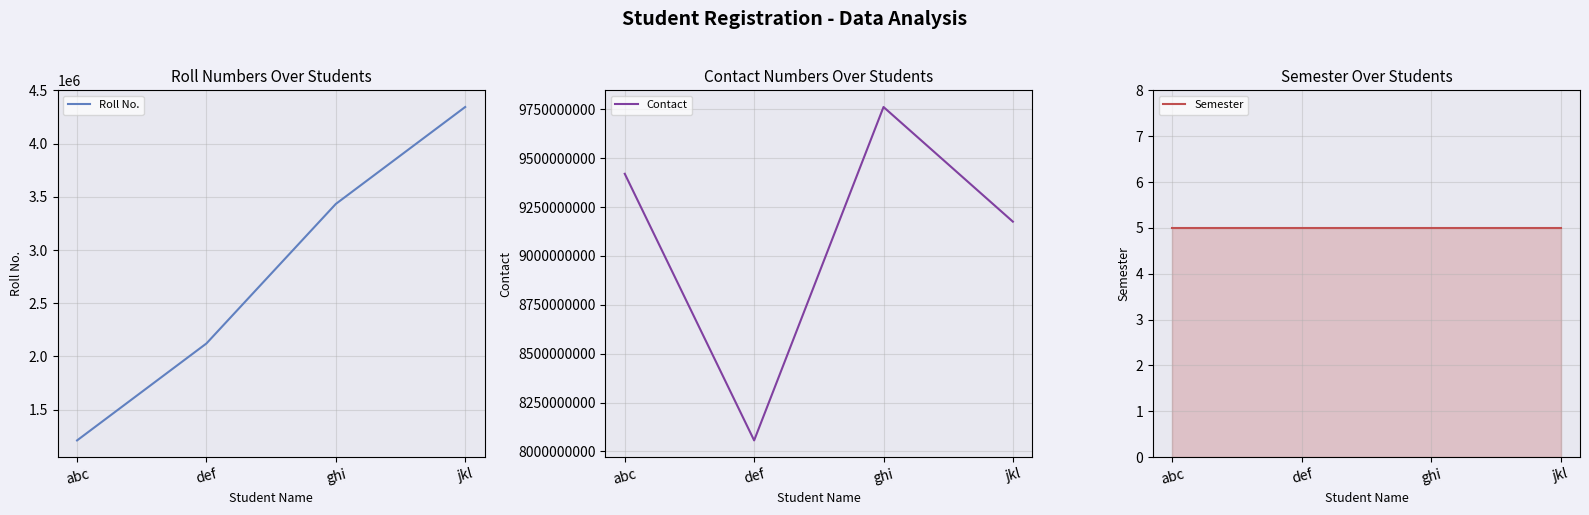

At which label does Contact first exceed 9420614075?

ghi